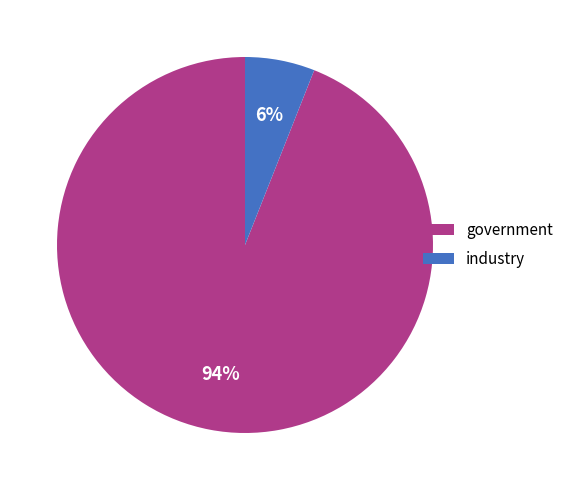

Is it true that industry is 1% of the pie?

False